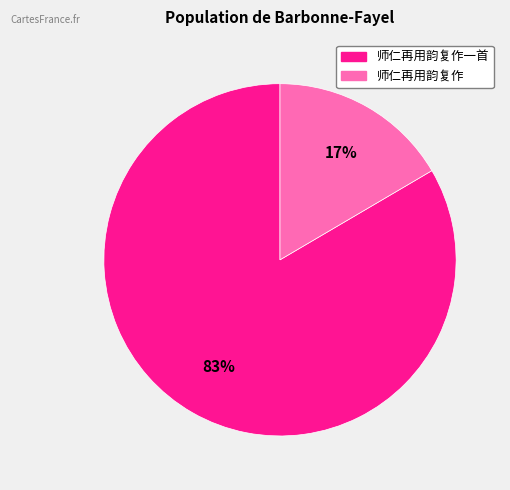

To the nearest percent, what is the average slice percentage?

50%